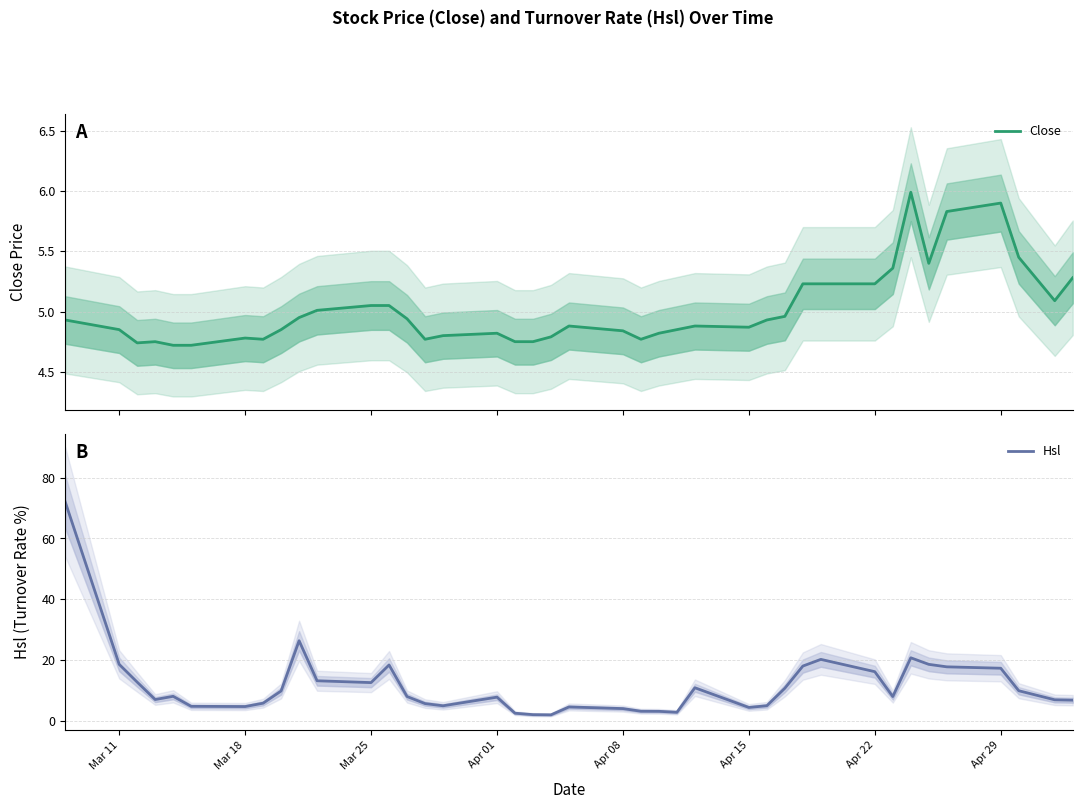

What are all the series names shown in the legend?

Close, Hsl